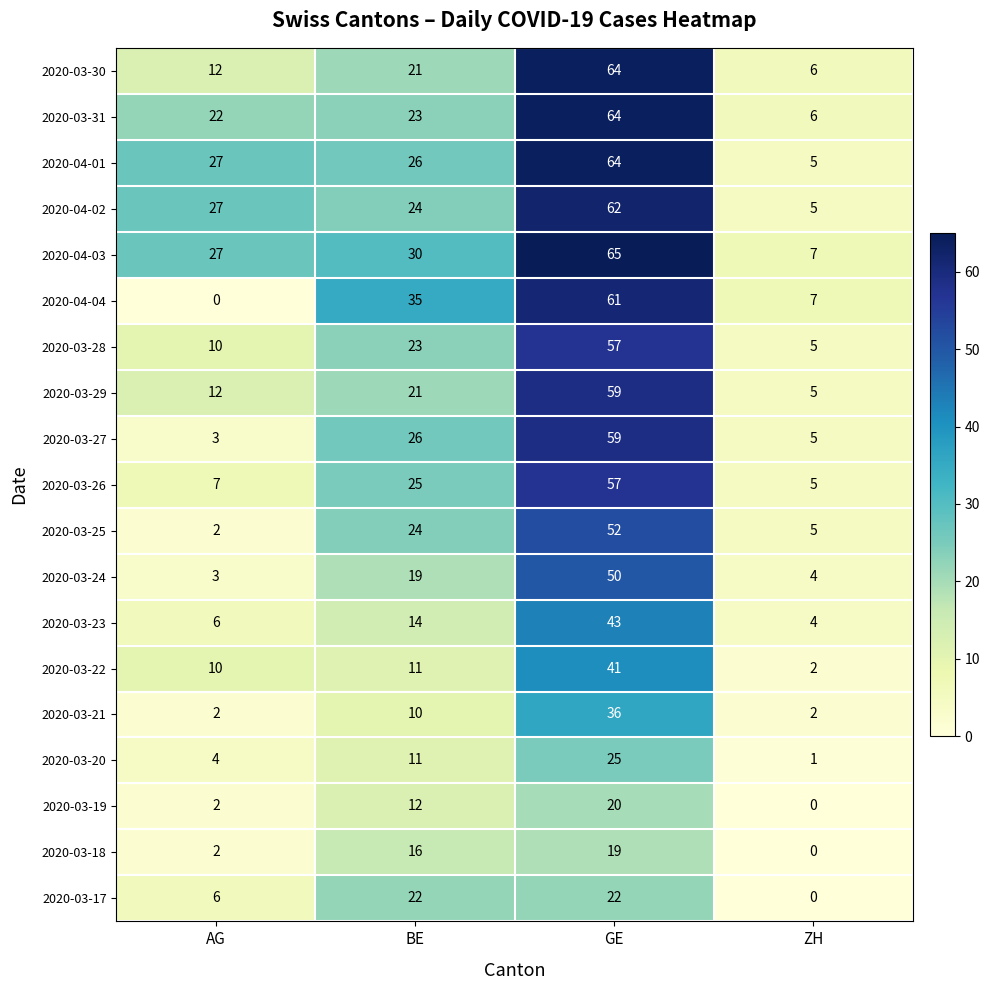

The 2020-03-26 series shows 5 at ZH. True or false?

True